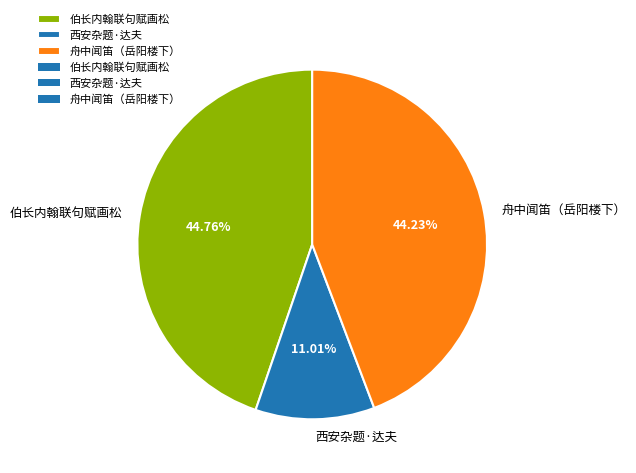

Do 舟中闻笛（岳阳楼下） and 西安杂题·达夫 together represent more than half of the pie?

Yes